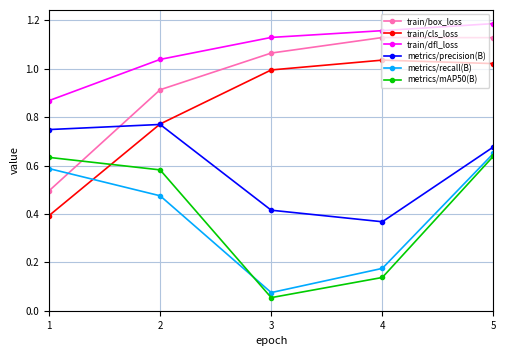

Which category has the lowest value in the train/box_loss series?

1